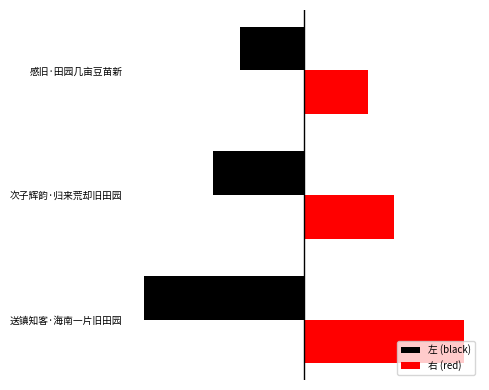

What are all the series names shown in the legend?

左 (black), 右 (red)